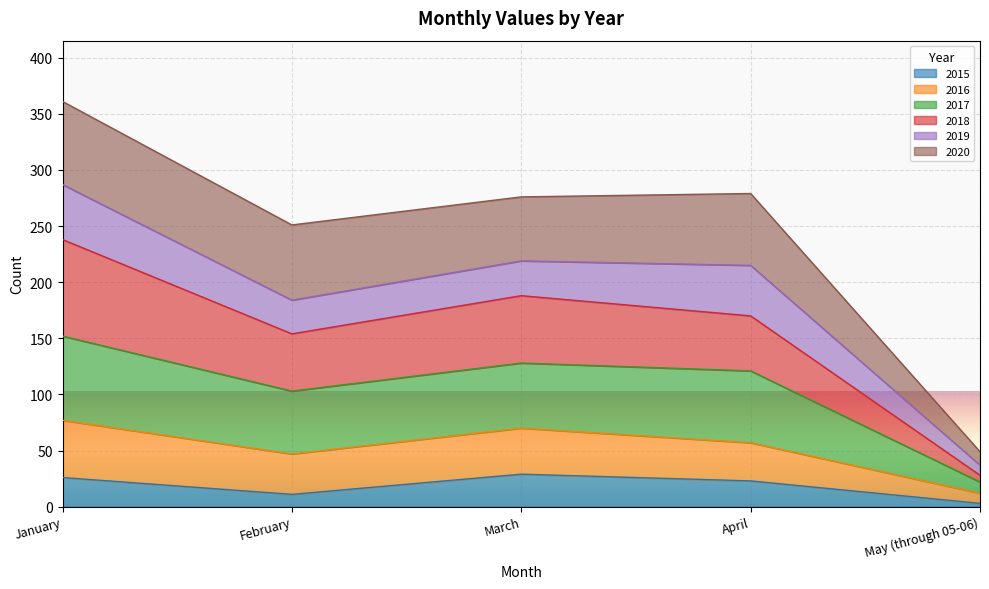

What is the maximum value for 2015?

29